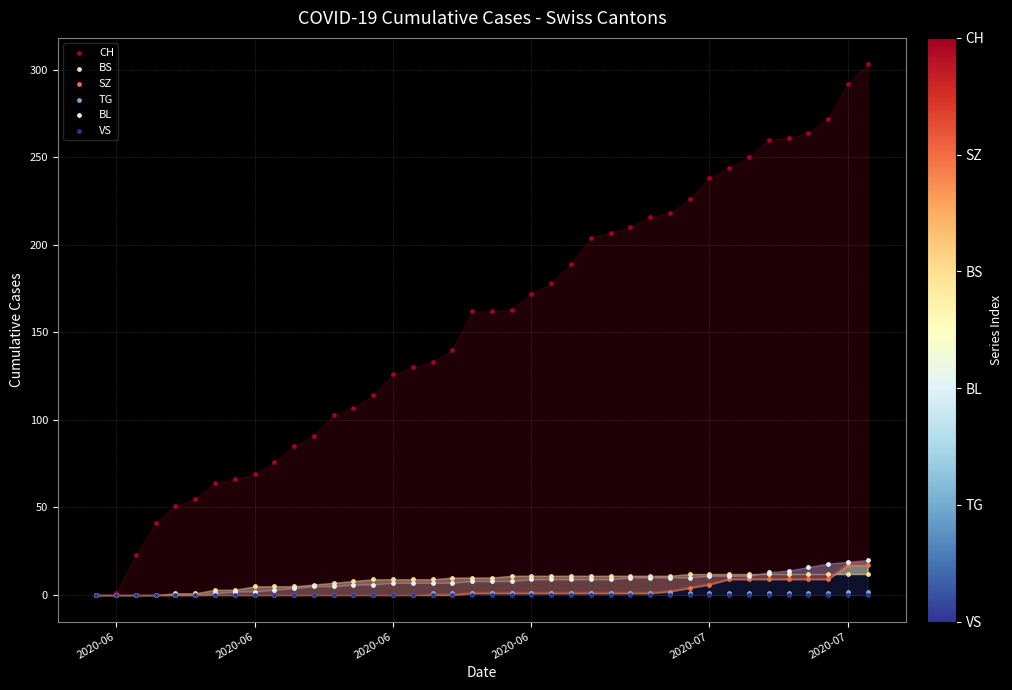

What are all the series names shown in the legend?

CH, BS, SZ, TG, BL, VS